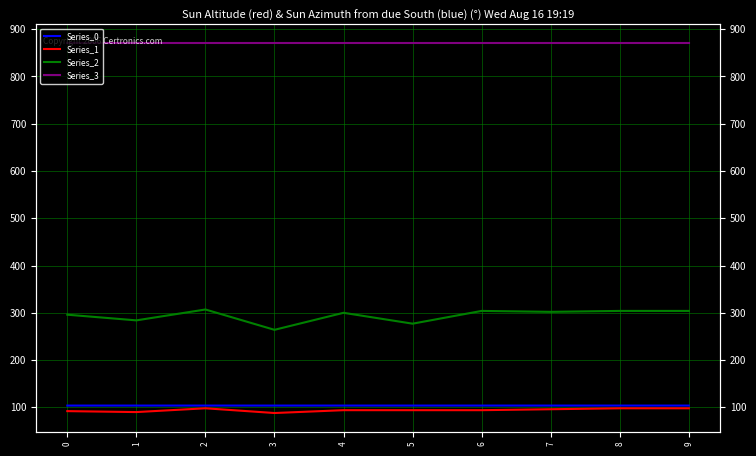

What is the average value of the Series_1 series?

94.2